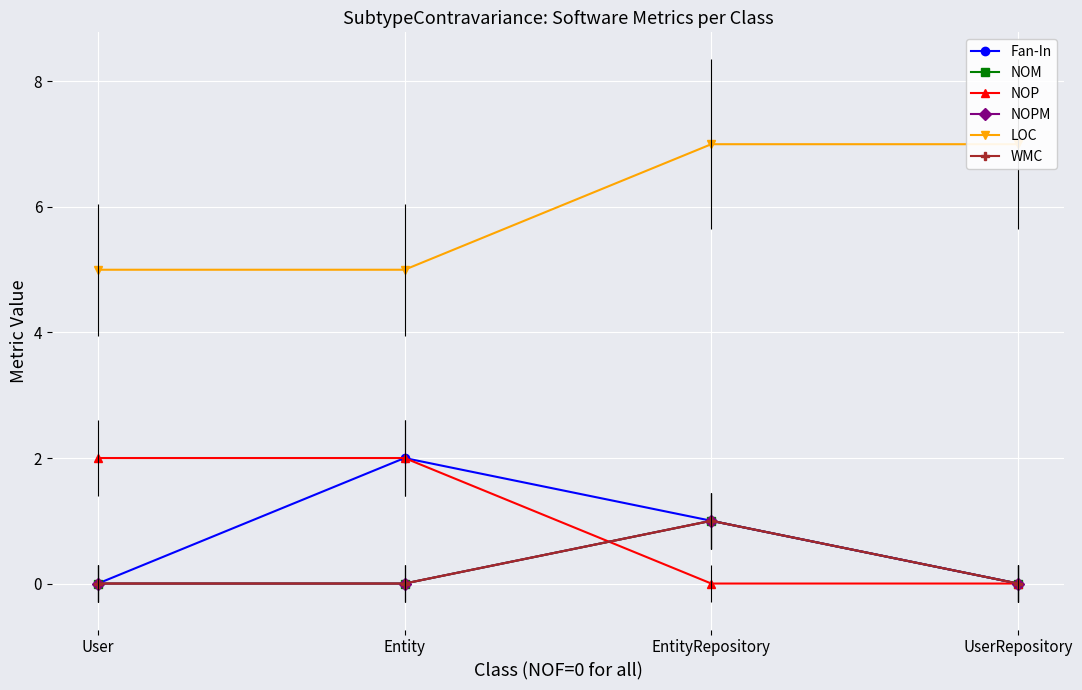

What position from the left is Entity?

2